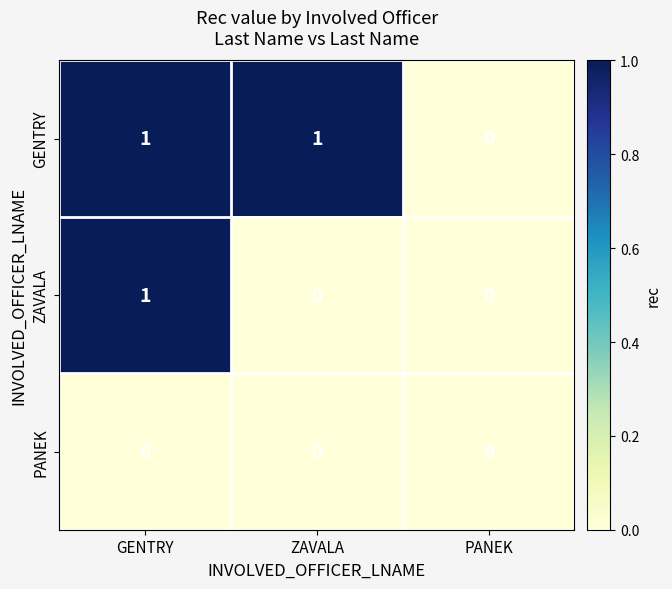

Reading right to left, what are all the values shown in this chart?

GENTRY: 0	1	1
ZAVALA: 0	0	1
PANEK: 0	0	0